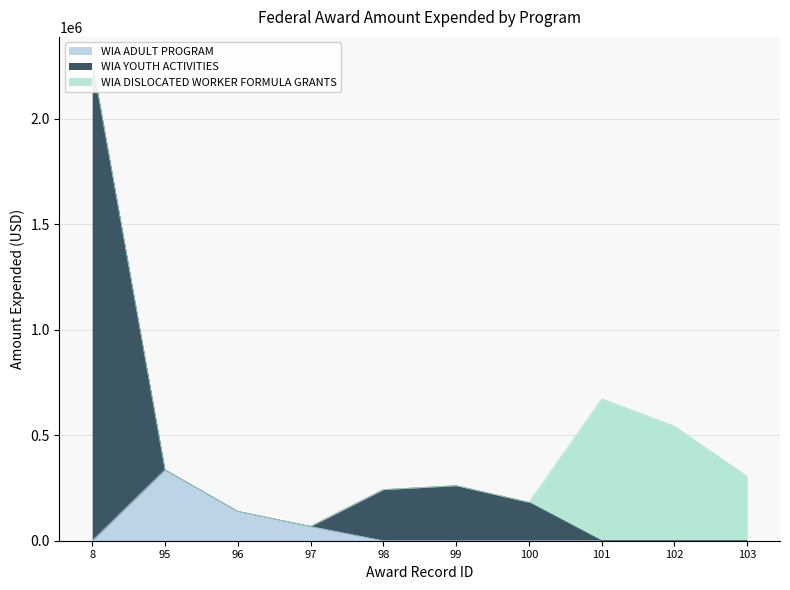

What is the value of the WIA YOUTH ACTIVITIES point at the 6th from the left?

261000